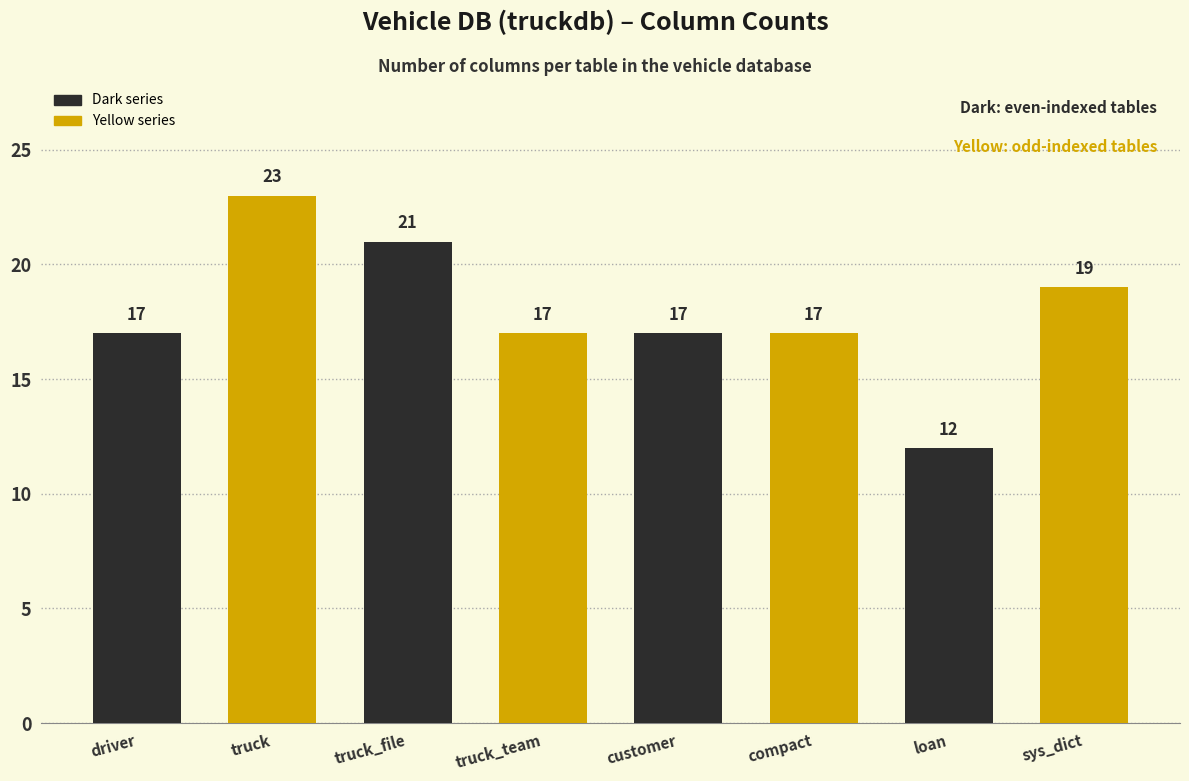

True or false: the data shows 3 at compact.

False